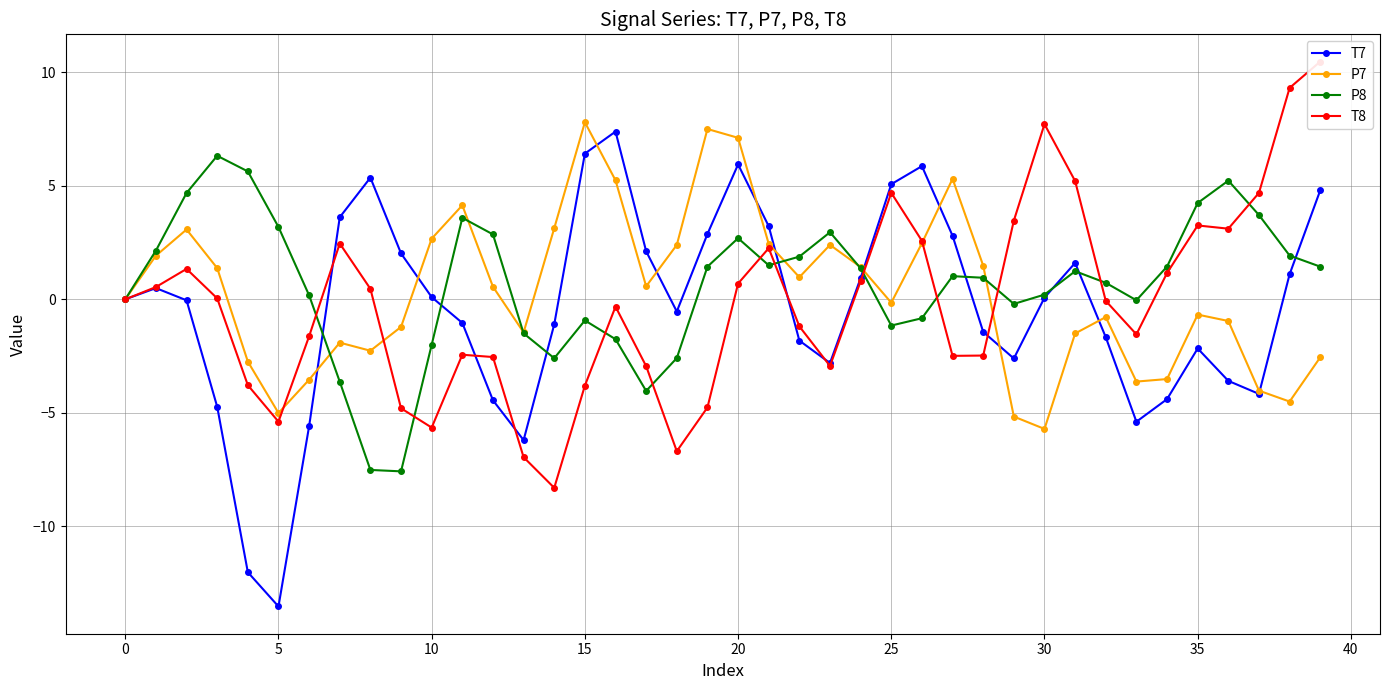

What is the value of the P8 point at the 16th from the left?

5.6